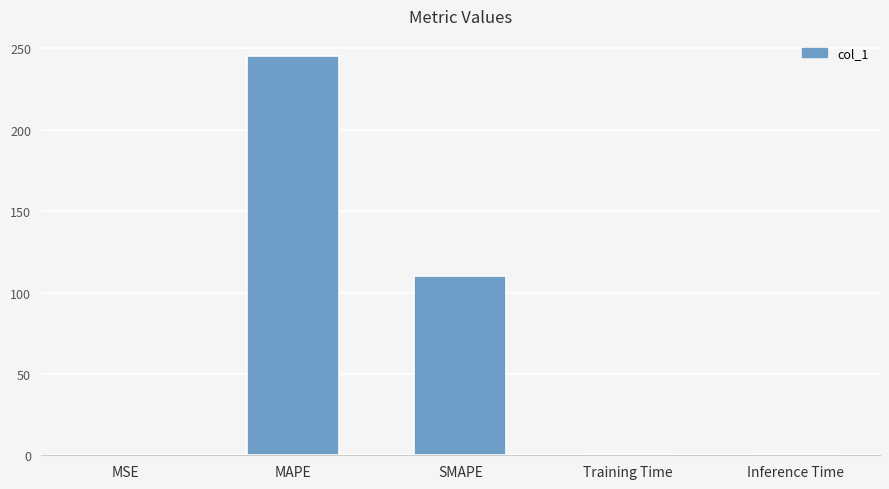

At which label is the value closest to 122?

SMAPE